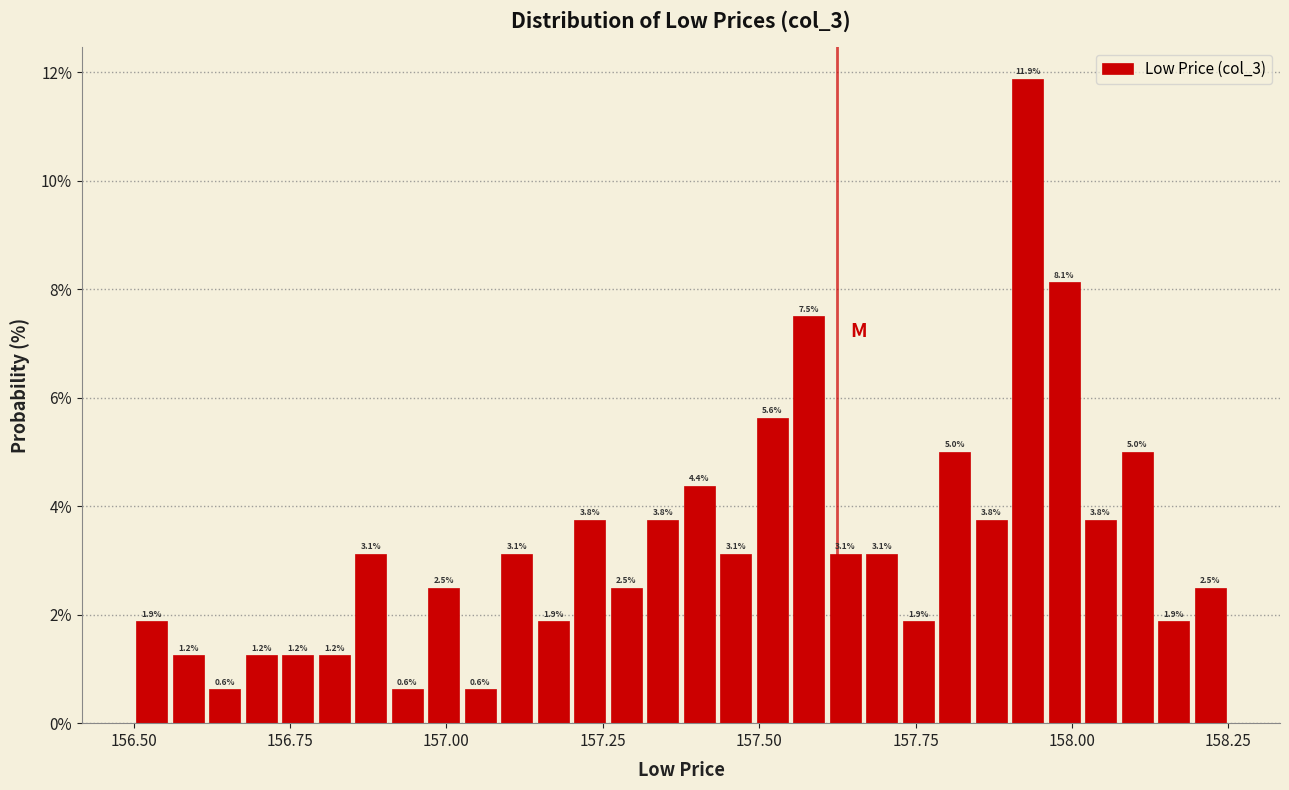

Around what value on the x-axis is the tallest bar? Give the approximate position of its centre, as read against the axis.

157.95